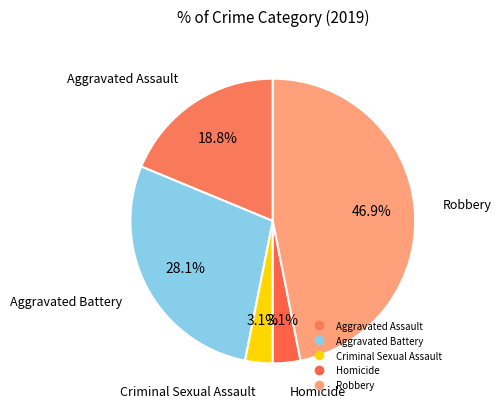

The Aggravated Assault slice represents 26% of the pie. True or false?

False